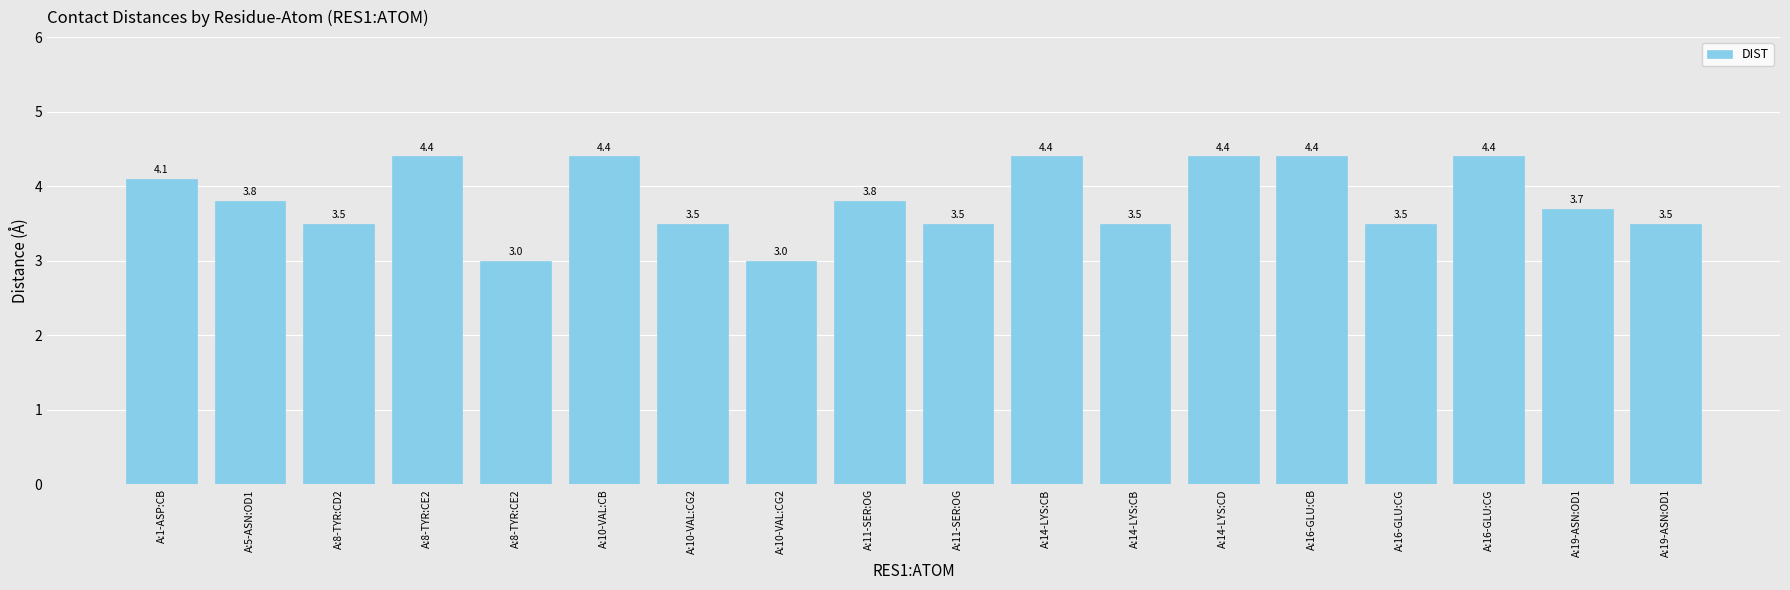

Does the chart contain any negative values?

No